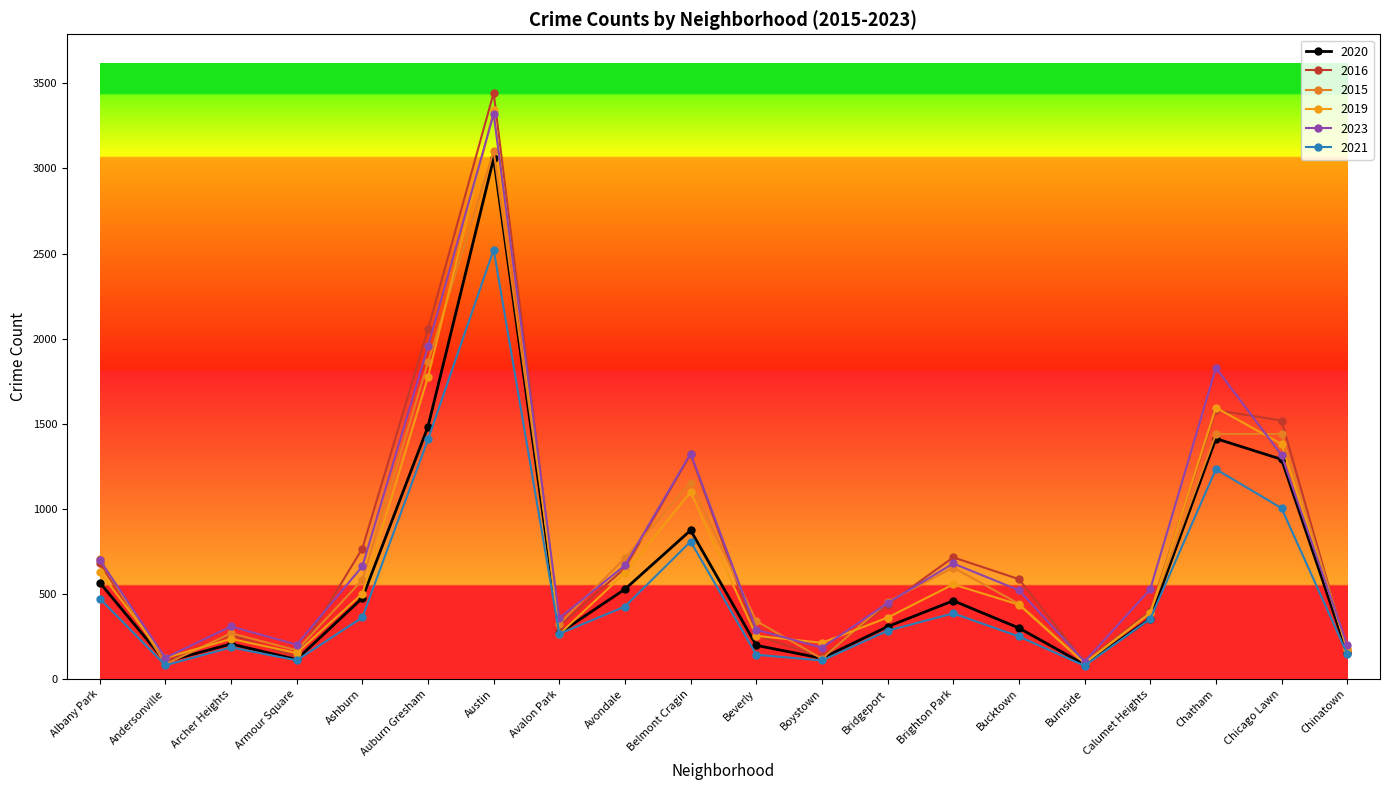

List the labels in order of 2016 value, smallest first.

Burnside, Andersonville, Boystown, Armour Square, Chinatown, Beverly, Archer Heights, Avalon Park, Calumet Heights, Bridgeport, Bucktown, Avondale, Albany Park, Brighton Park, Ashburn, Belmont Cragin, Chicago Lawn, Chatham, Auburn Gresham, Austin